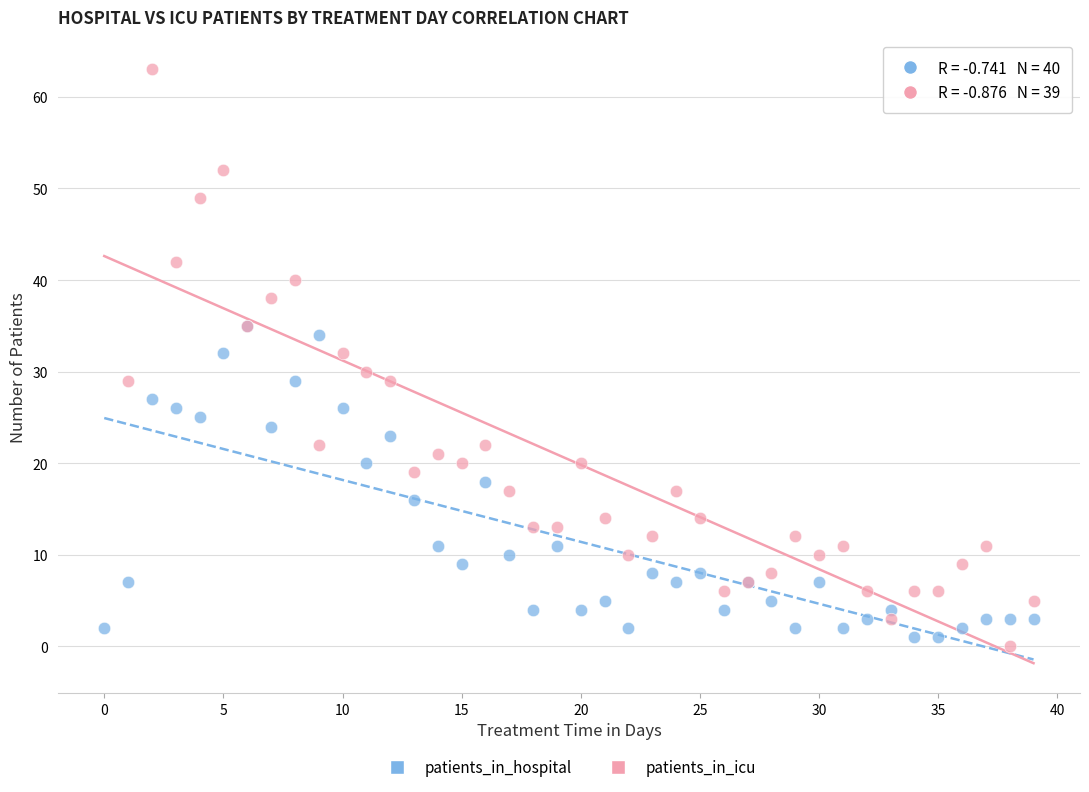

Which series has the widest spread of Y values?

patients_in_icu